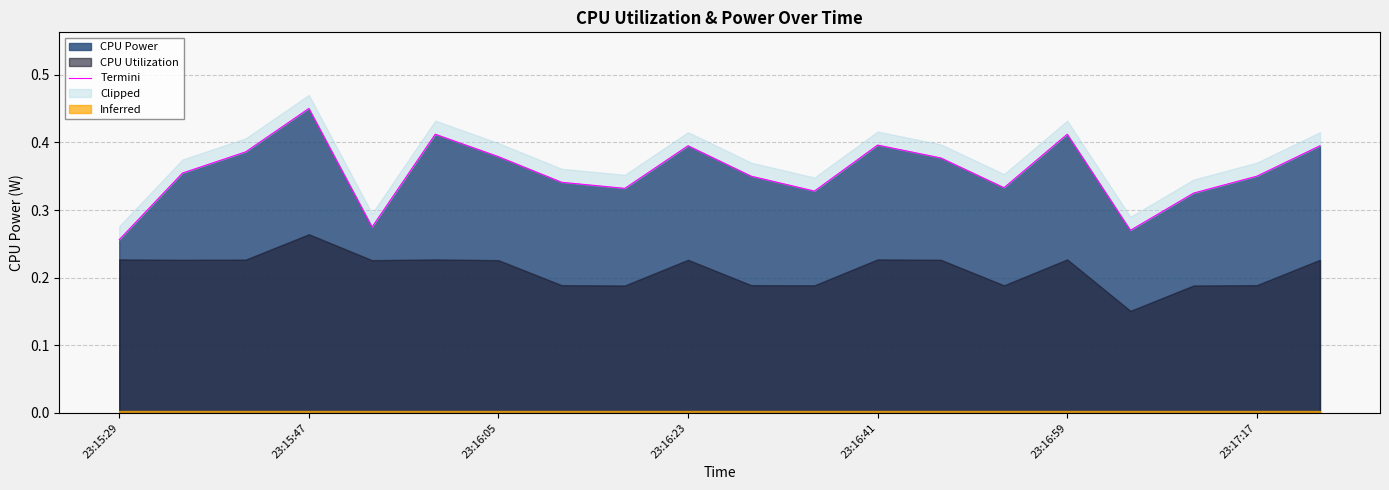

At which label does CPU Power reach its minimum?

23:15:29